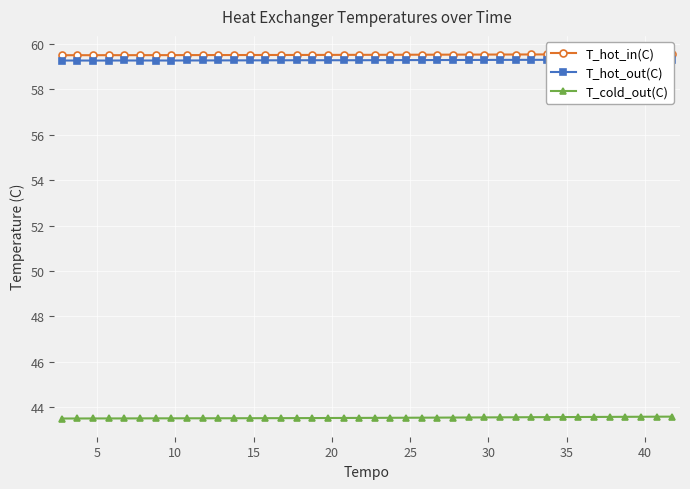

What is the lowest value of the T_cold_out(C) series?

43.5